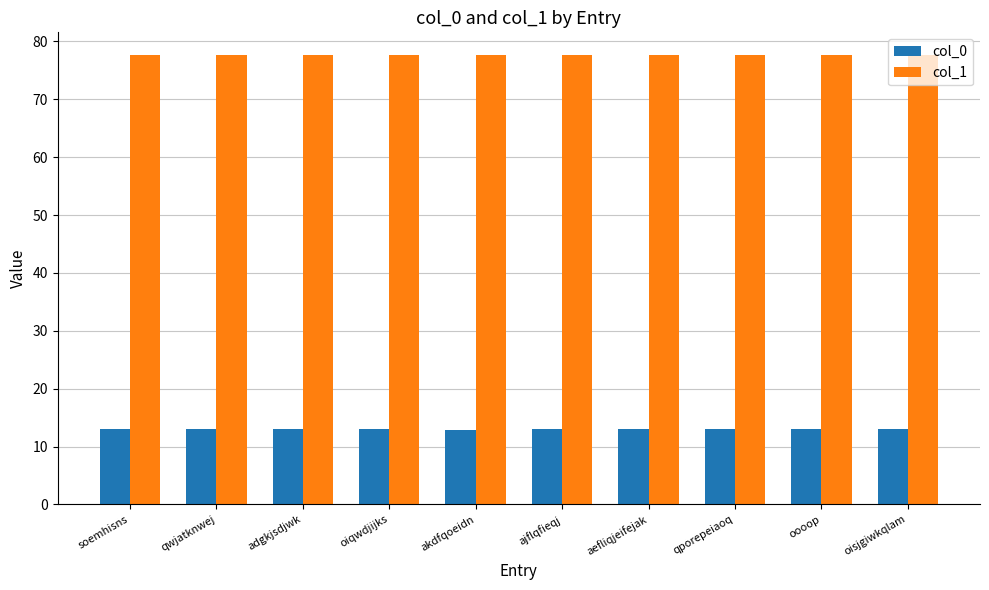

What is the value of the col_0 bar at the 9th from the left?

13.0